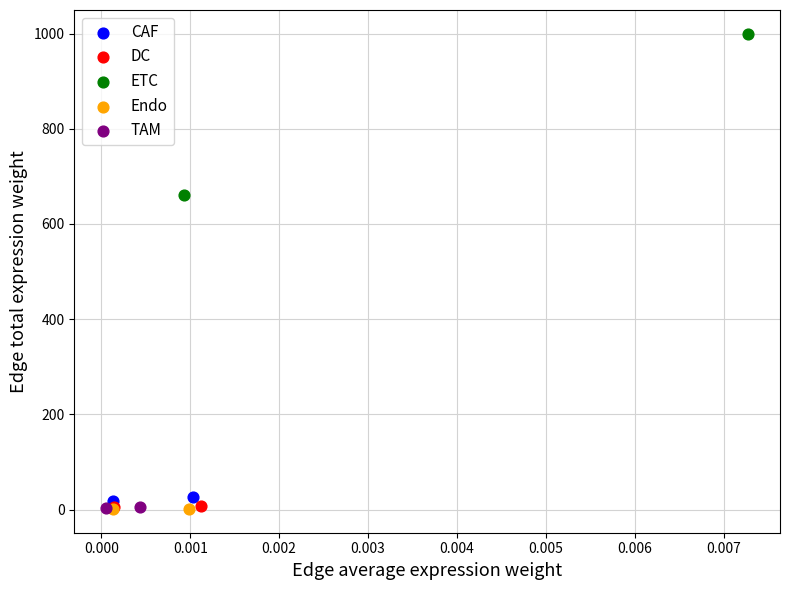

What are all the series names shown in the legend?

CAF, DC, ETC, Endo, TAM